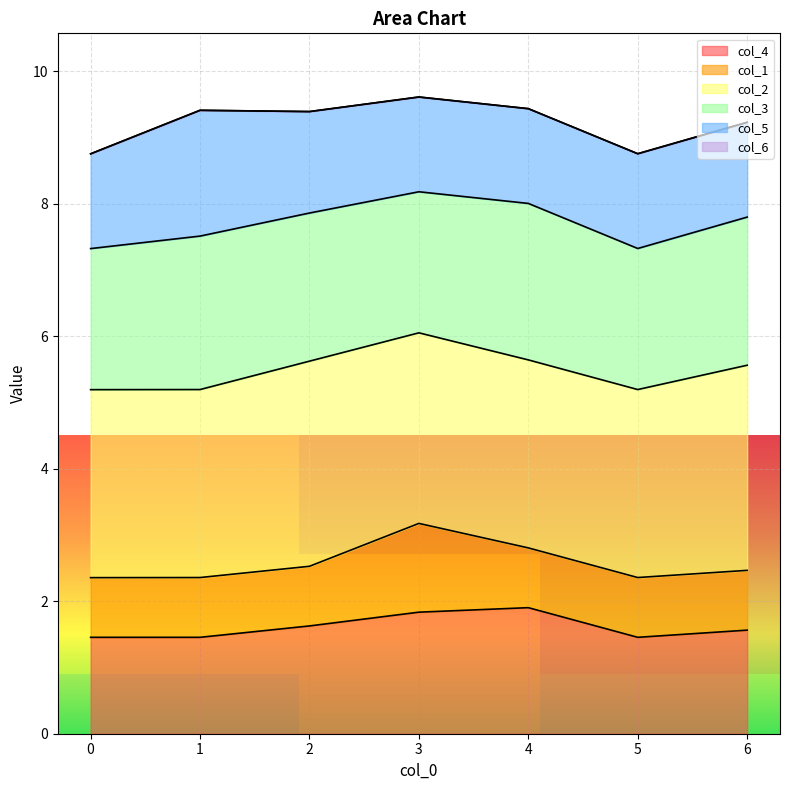

The value of col_4 at 4 is 1.9. True or false?

True